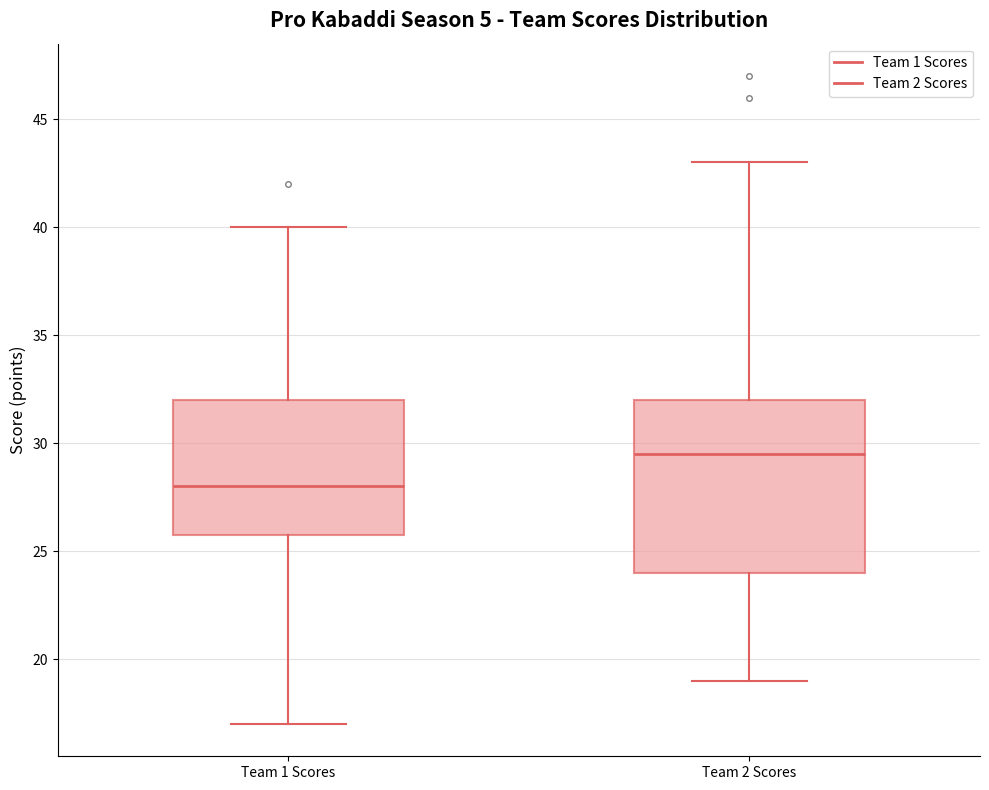

Which box's median line is the lowest?

Team 1 Scores